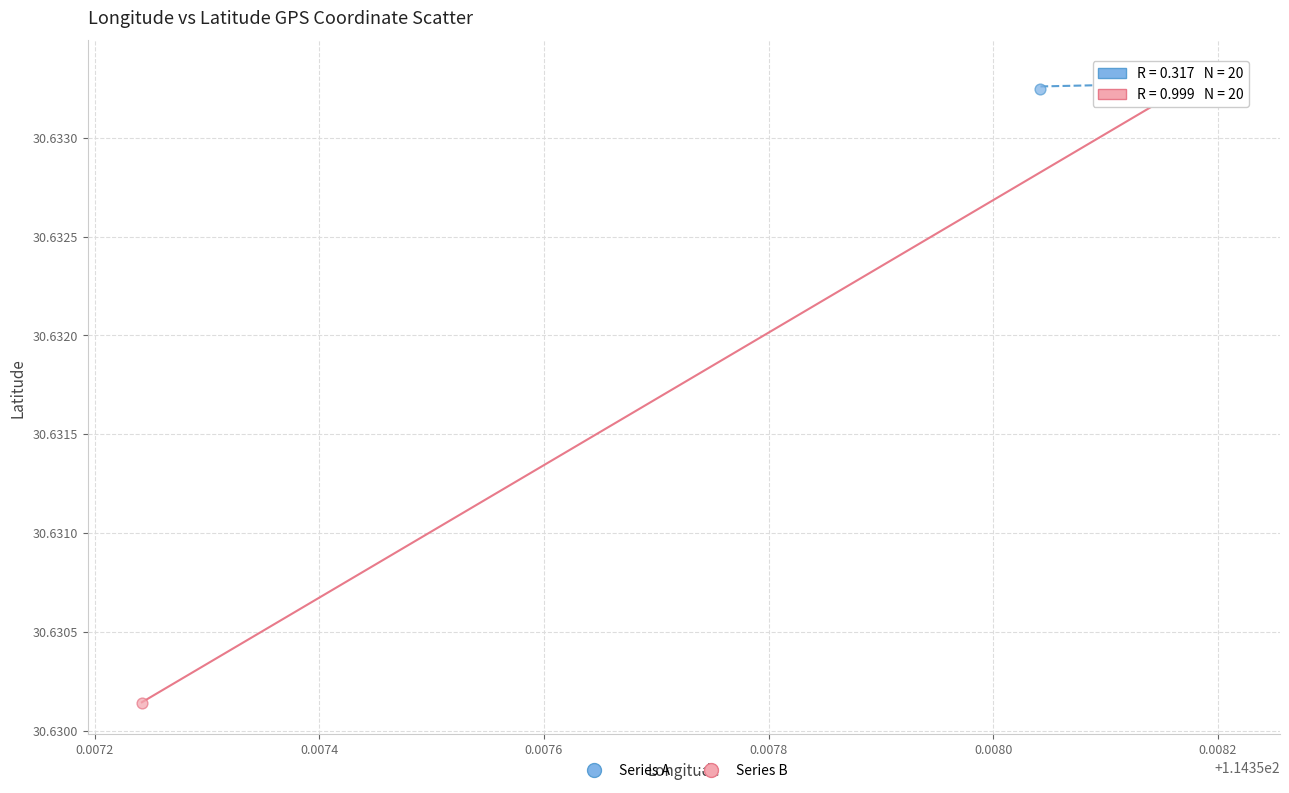

Which series reaches the minimum Y coordinate?

Series B